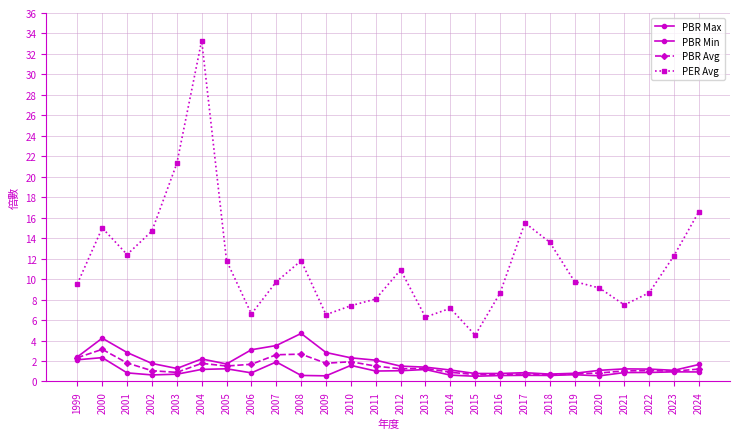

True or false: PBR Min and PER Avg cross at least once.

False